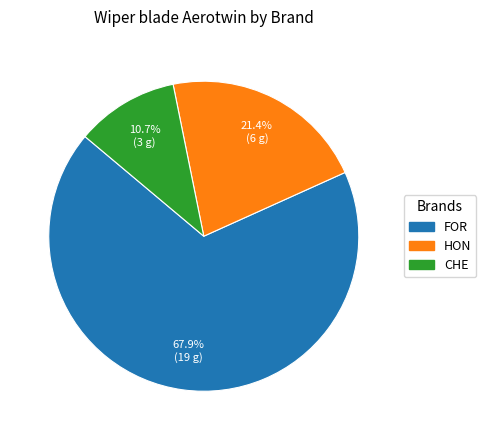

Combined, what portion of the pie is HON and CHE?

32.1%